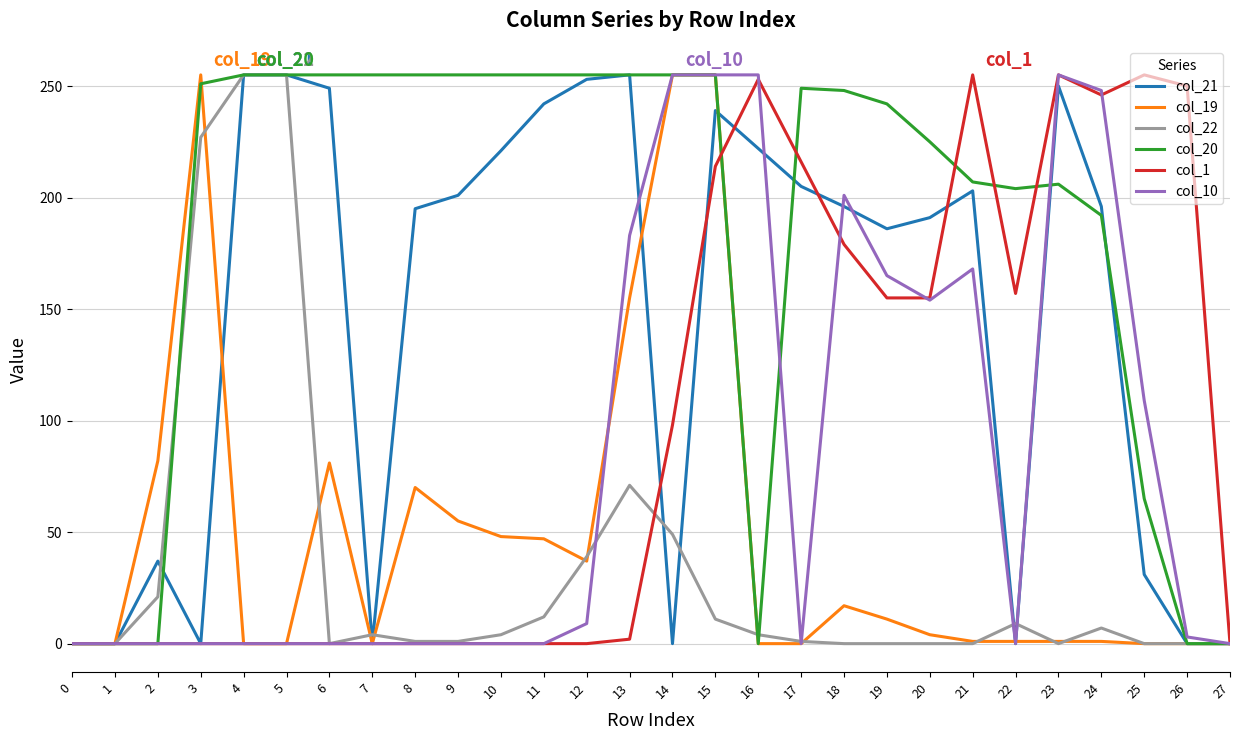

What are all the series names shown in the legend?

col_21, col_19, col_22, col_20, col_1, col_10